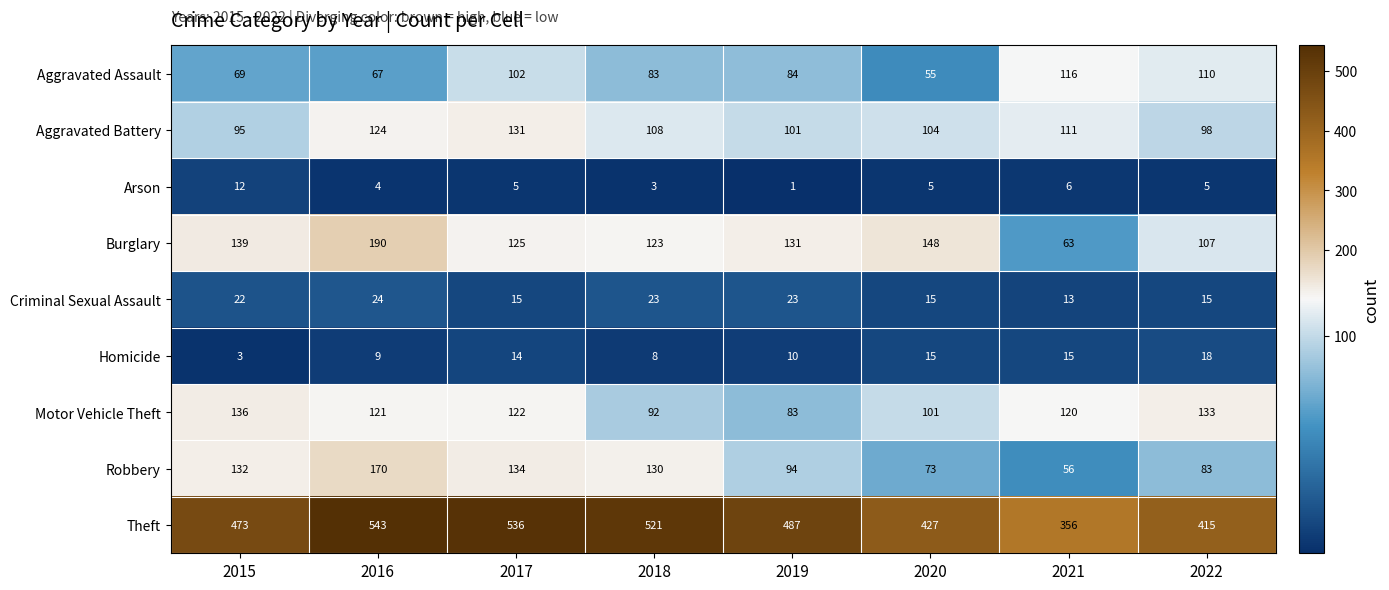

The value of Motor Vehicle Theft at 2019 is 31. True or false?

False